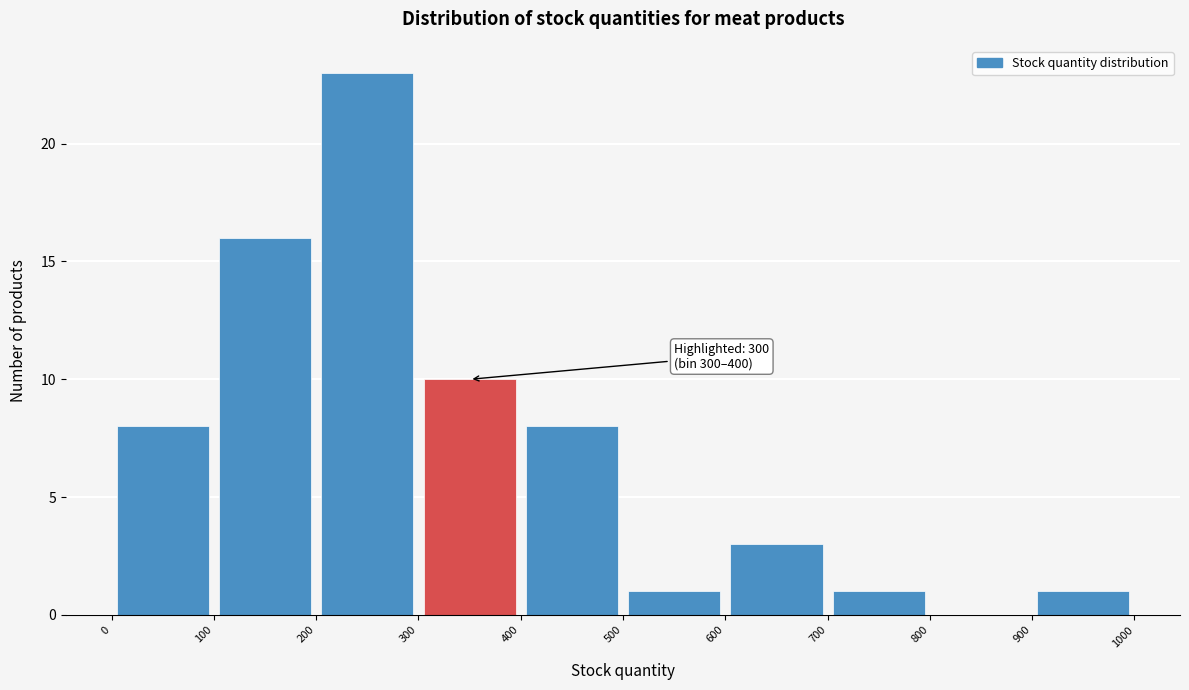

Which range on the x-axis has the tallest bar?

200 to 300